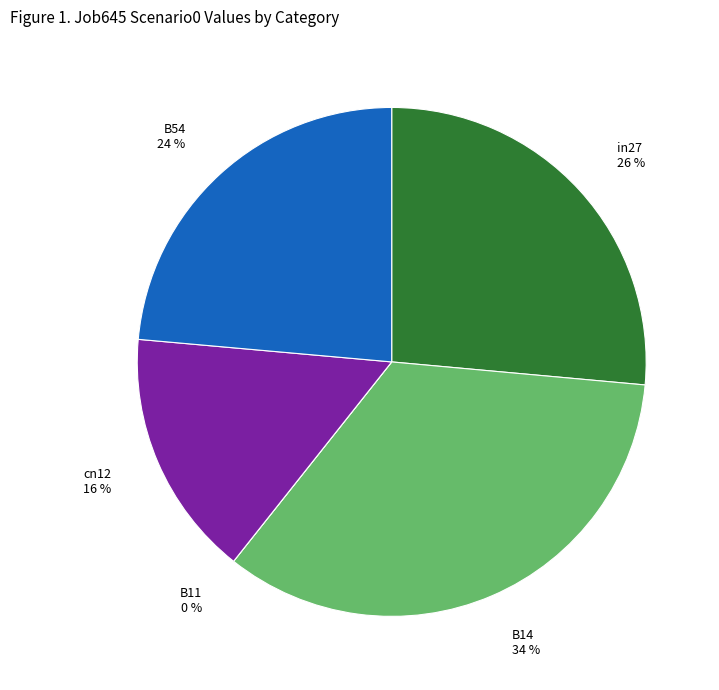

Is there any slice that represents more than half of the pie?

No